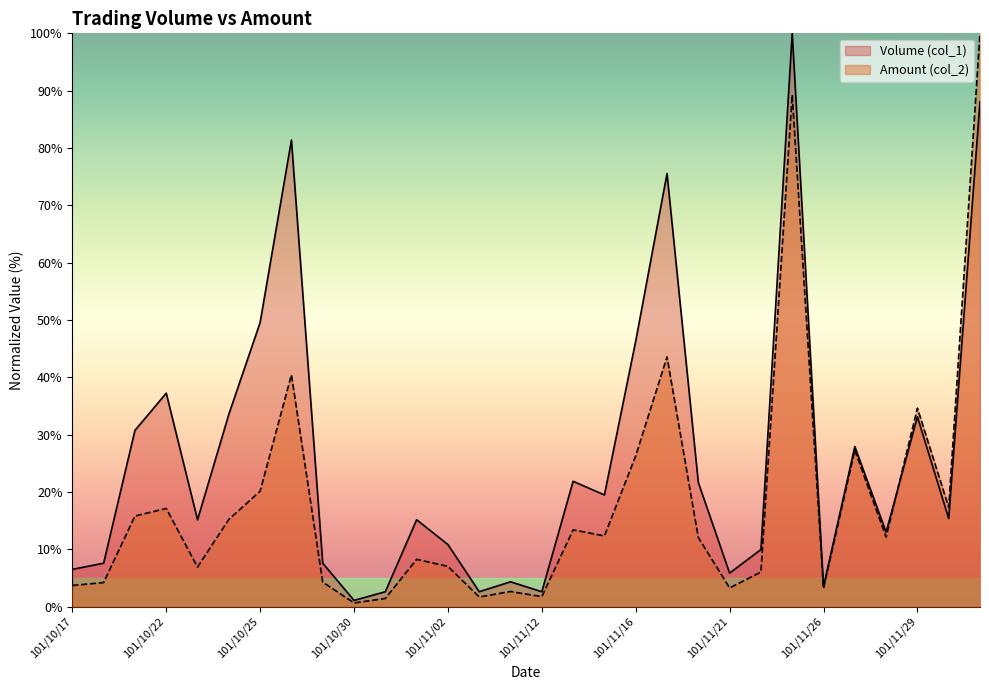

What is the difference between the highest and lowest values at 101/11/27?

0.6